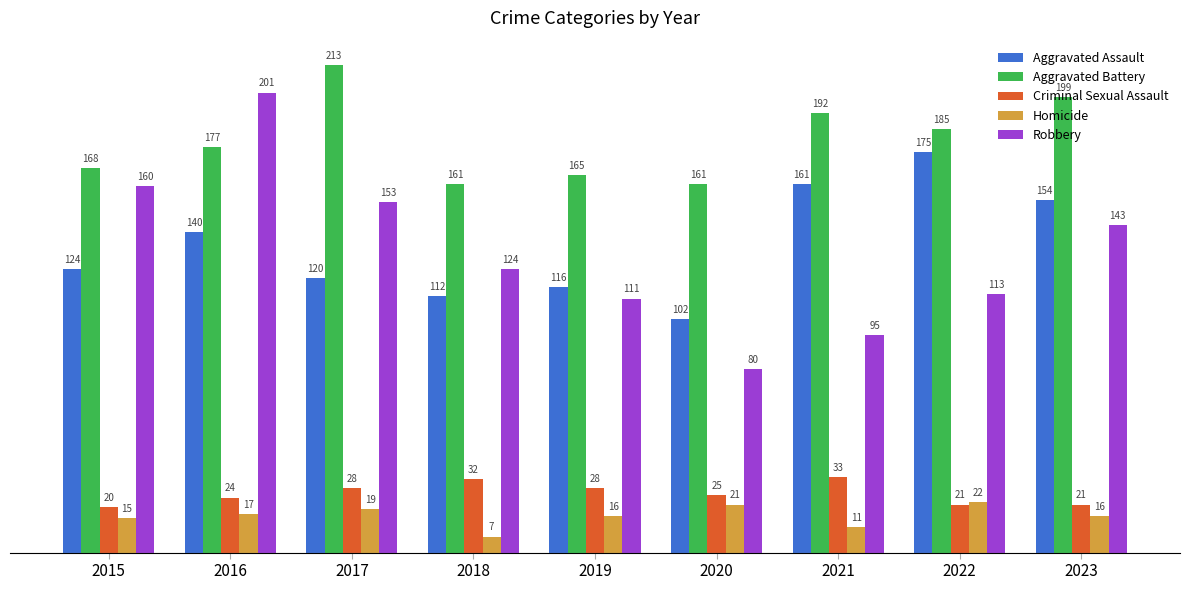

Reading left to right, transcribe all the data shown in this chart.

Aggravated Assault: 124	140	120	112	116	102	161	175	154
Aggravated Battery: 168	177	213	161	165	161	192	185	199
Criminal Sexual Assault: 20	24	28	32	28	25	33	21	21
Homicide: 15	17	19	7	16	21	11	22	16
Robbery: 160	201	153	124	111	80	95	113	143